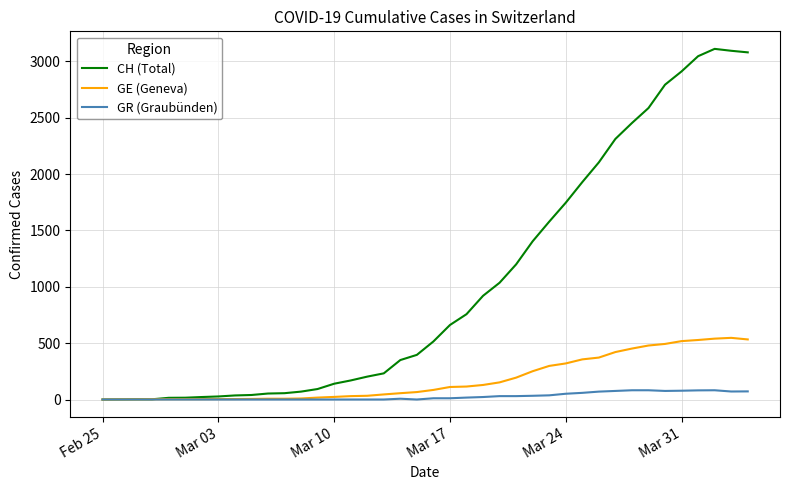

List the series in order of their peak value, highest first.

CH (Total), GE (Geneva), GR (Graubünden)